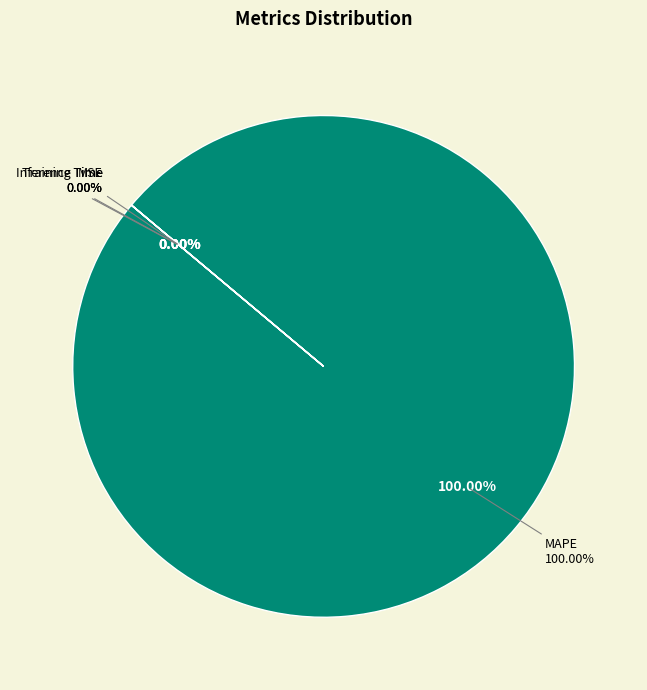

Which slice is the largest?

MAPE